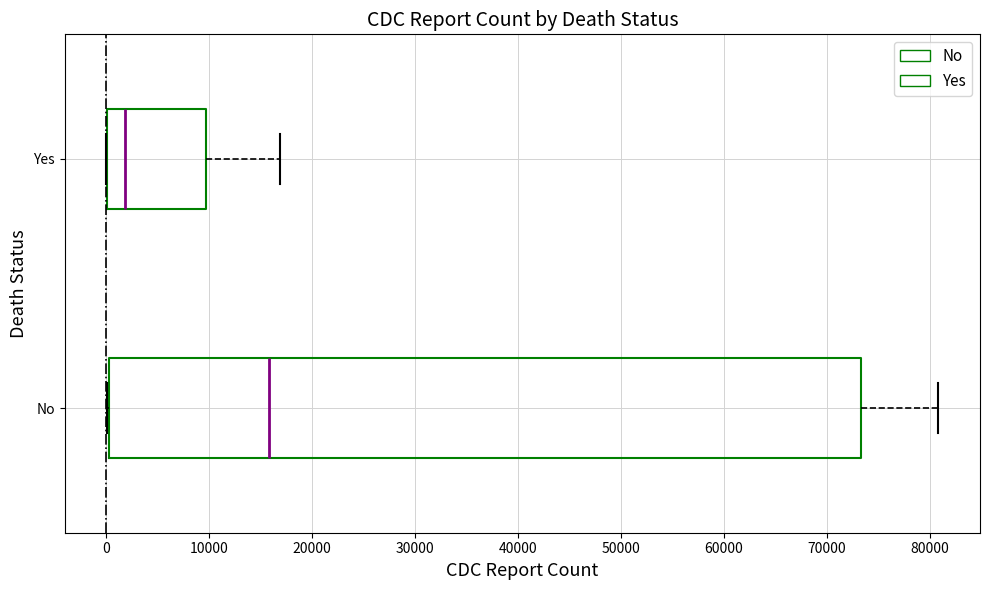

Which box has the furthest to the left median line?

Yes